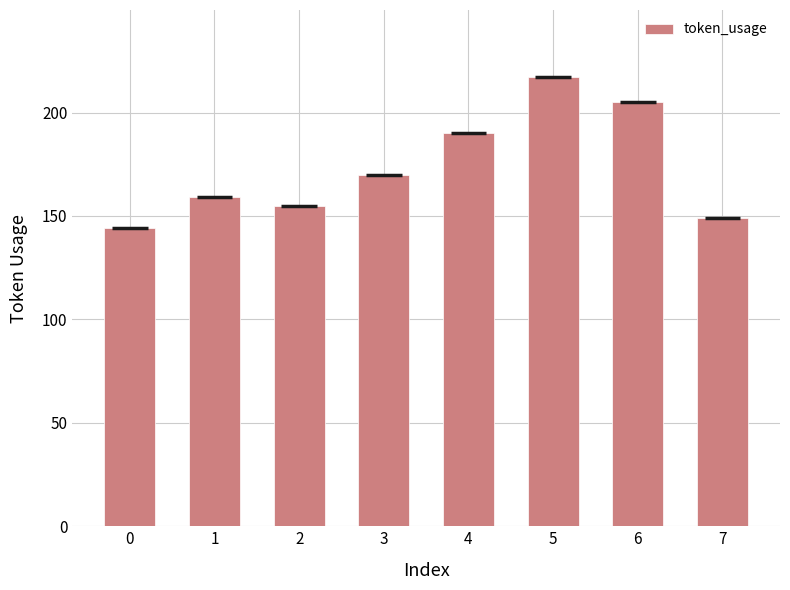

Where is the data nearest to the value 180?

3